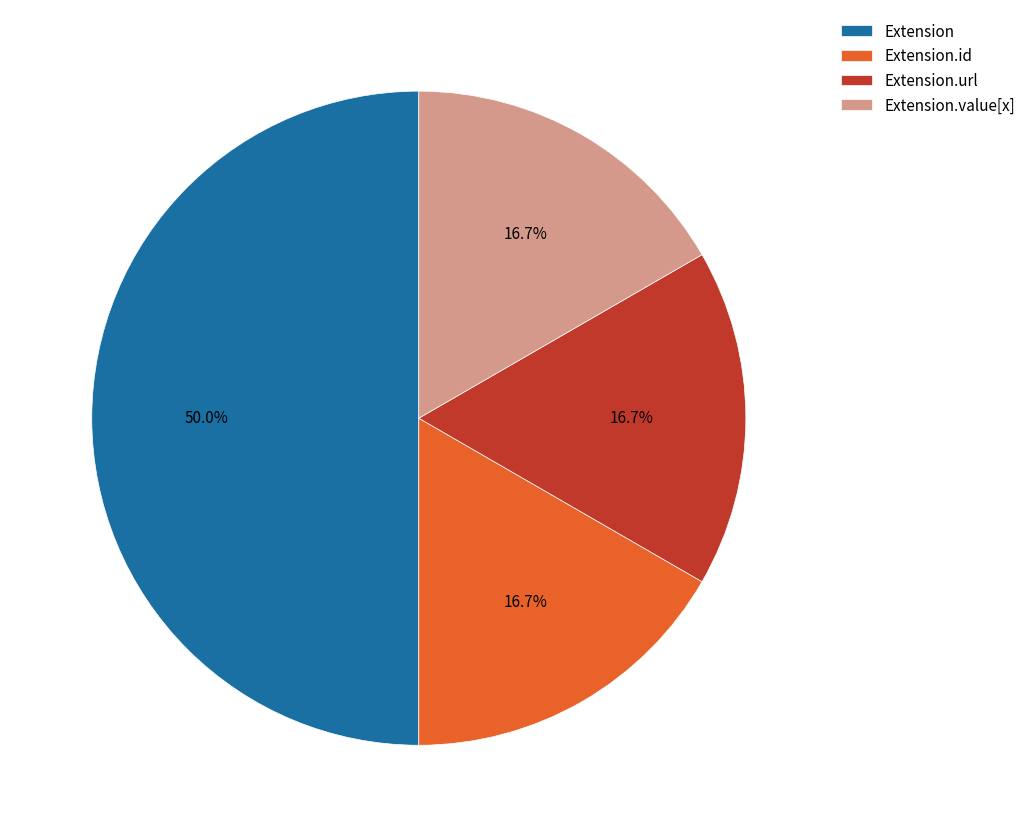

Approximately how many times larger is the value at Extension.id compared to Extension?

0.3